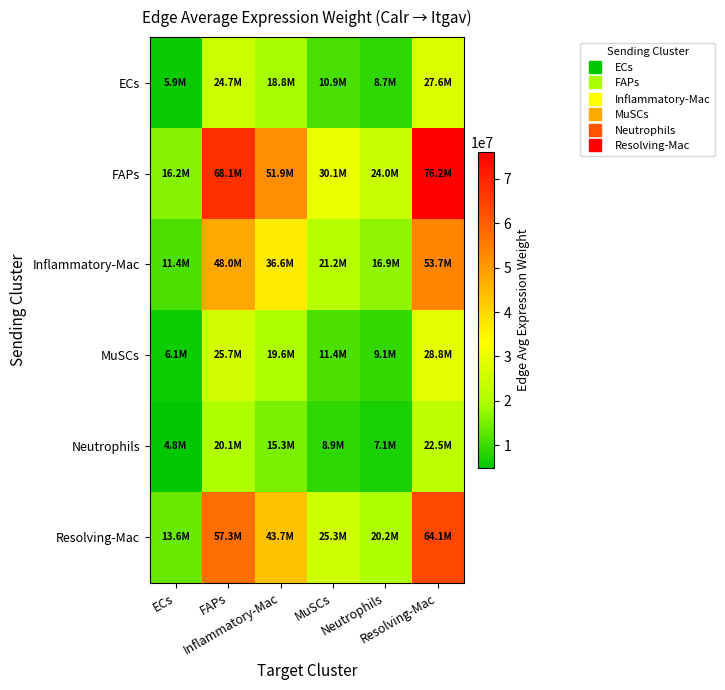

Which series has the largest total across all categories?

FAPs